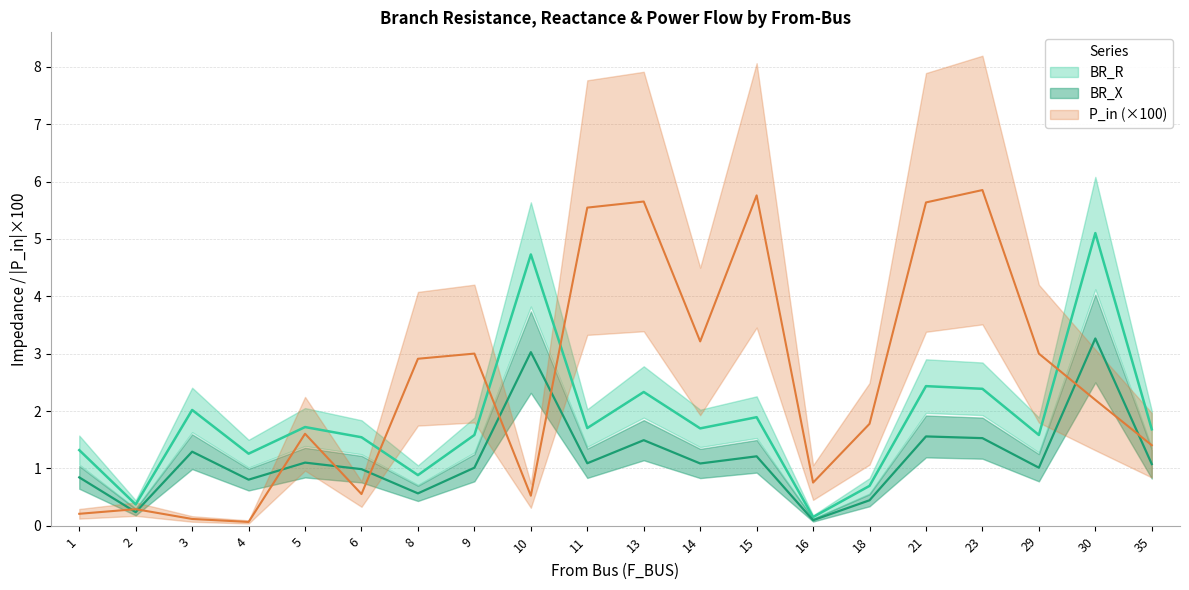

The BR_X series shows 1.5 at 13. True or false?

True